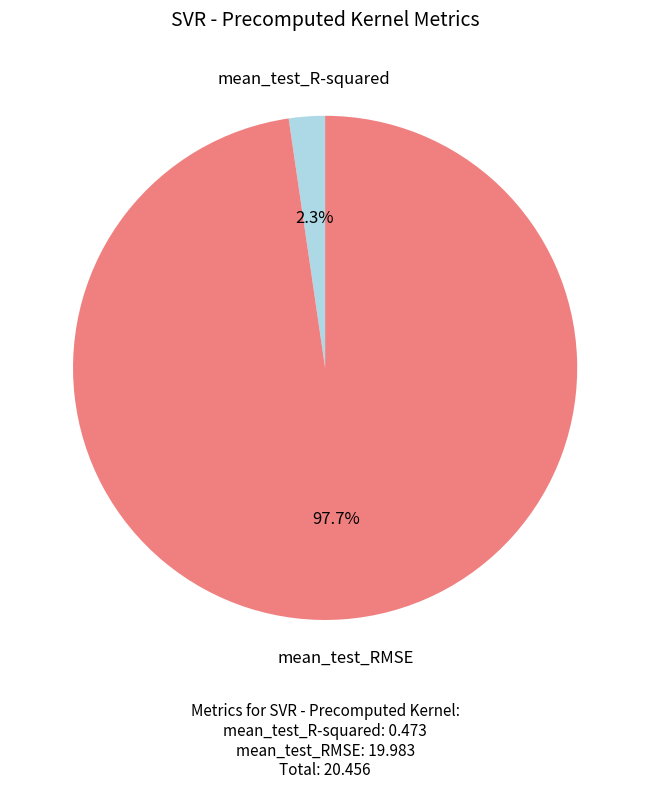

Is there any slice that represents more than half of the pie?

Yes